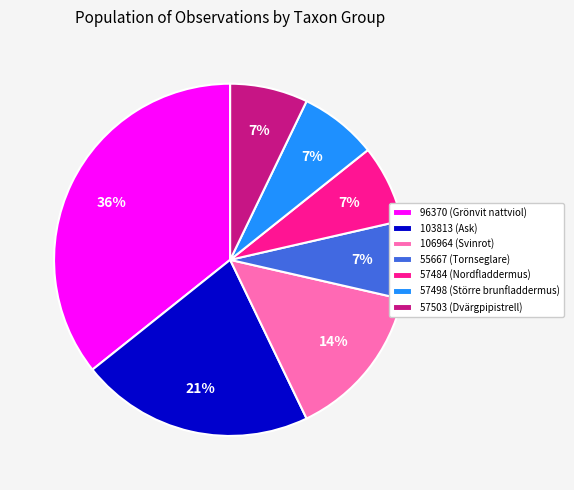

Combined, do 55667 (Tornseglare) and 103813 (Ask) account for over 50%?

No